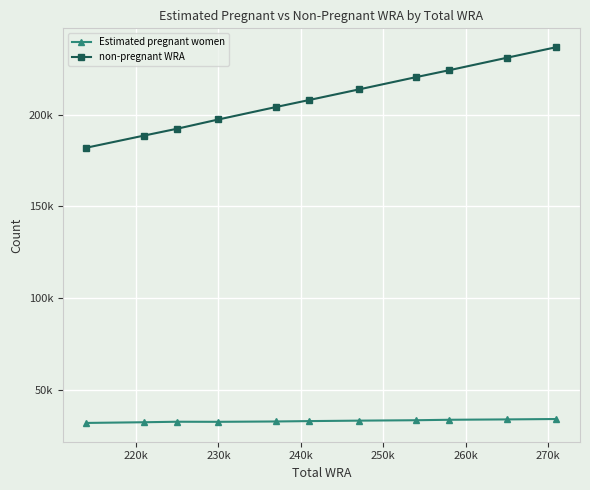

Which series has the largest total across all categories?

non-pregnant WRA